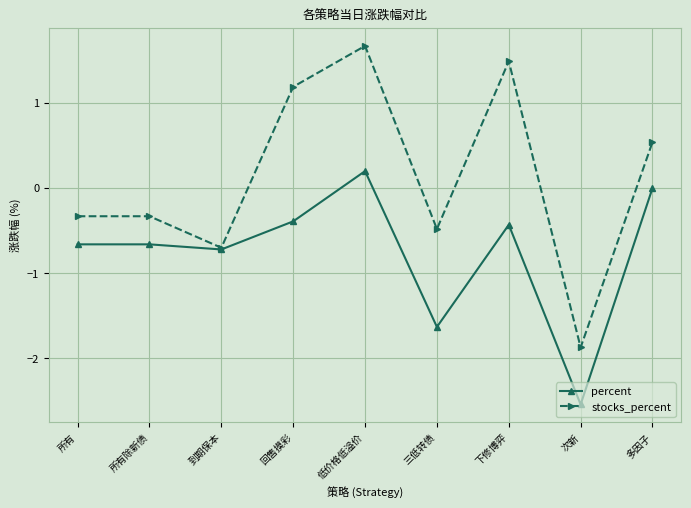

What is the maximum value for stocks_percent?

1.7